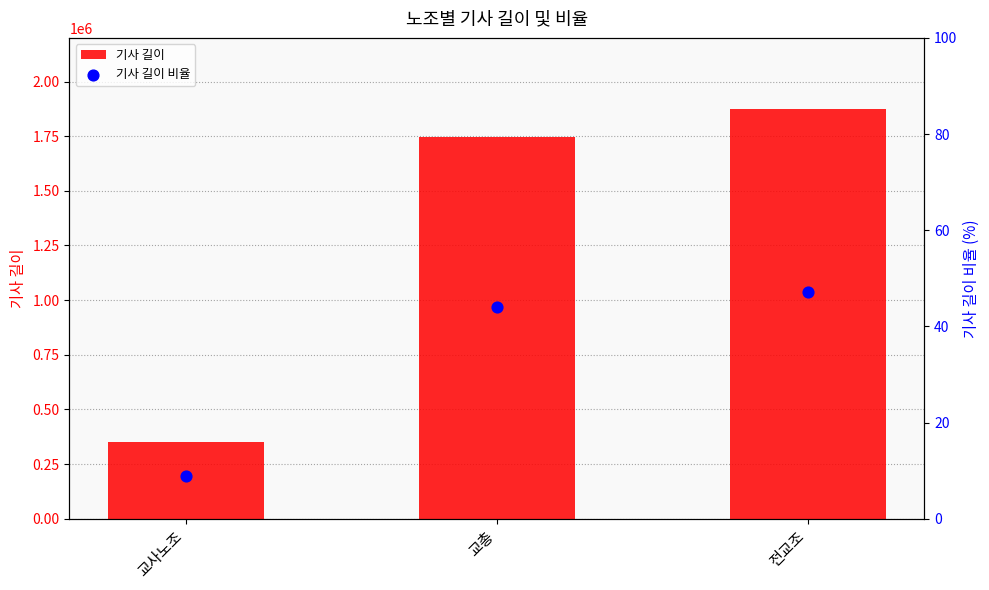

What are all the series names shown in the legend?

기사 길이, 기사 길이 비율